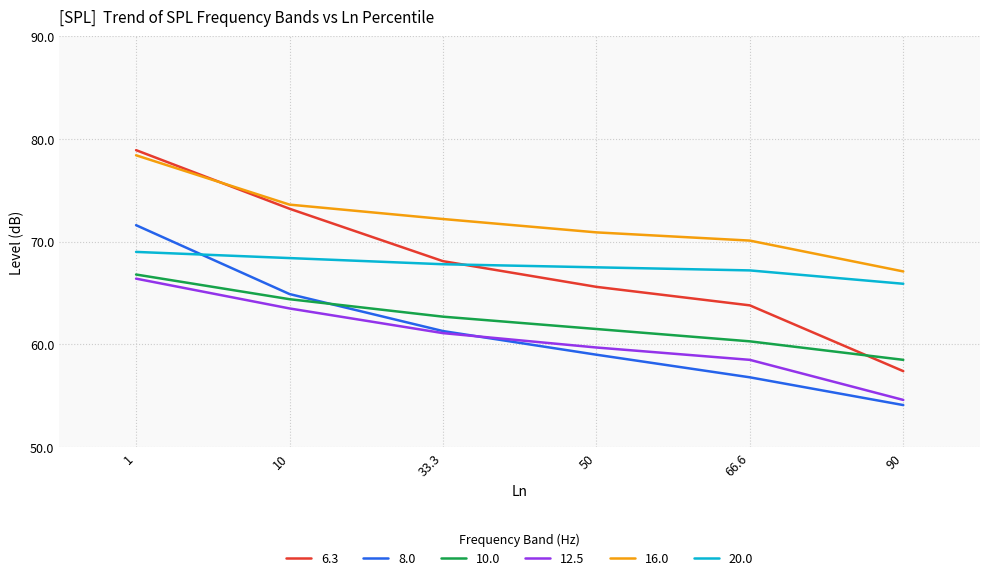

Which series changed the most between 66.6 and 90?

6.3